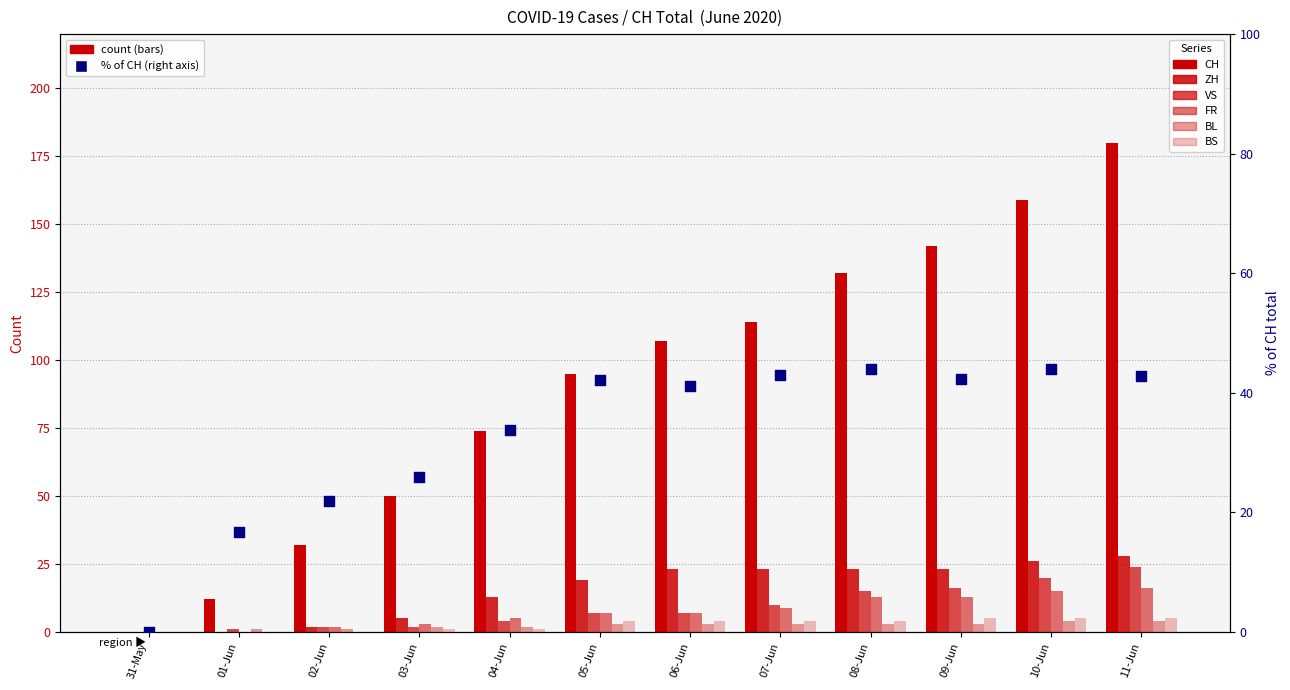

Is the value of FR at 09-Jun greater than the value of ZH at 05-Jun?

No